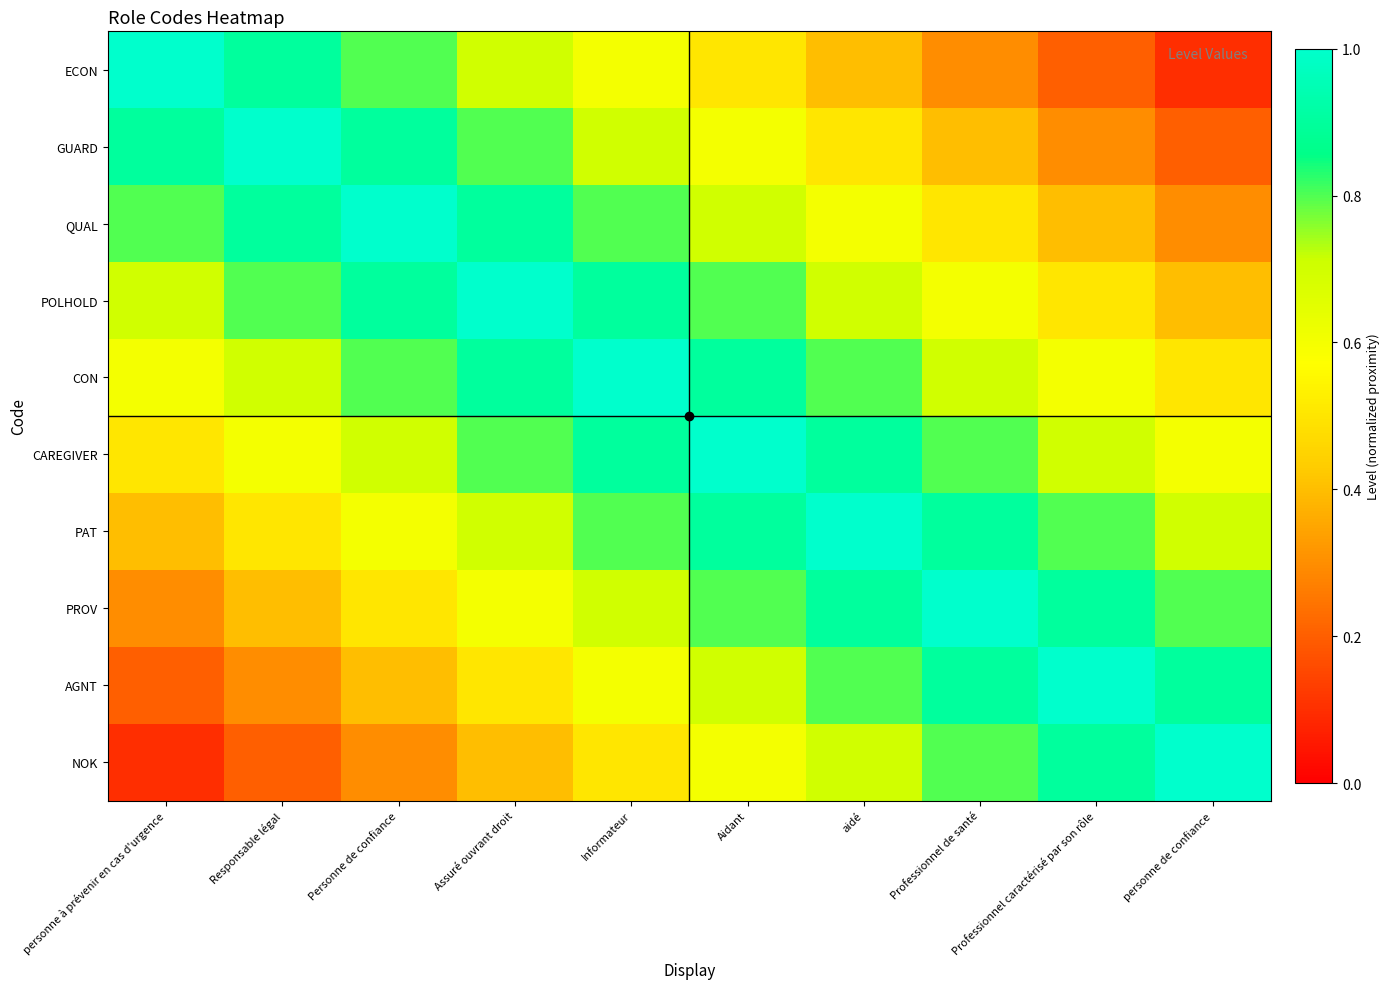

What is the total value across all series at personne à prévenir en cas d'urgence?

5.5